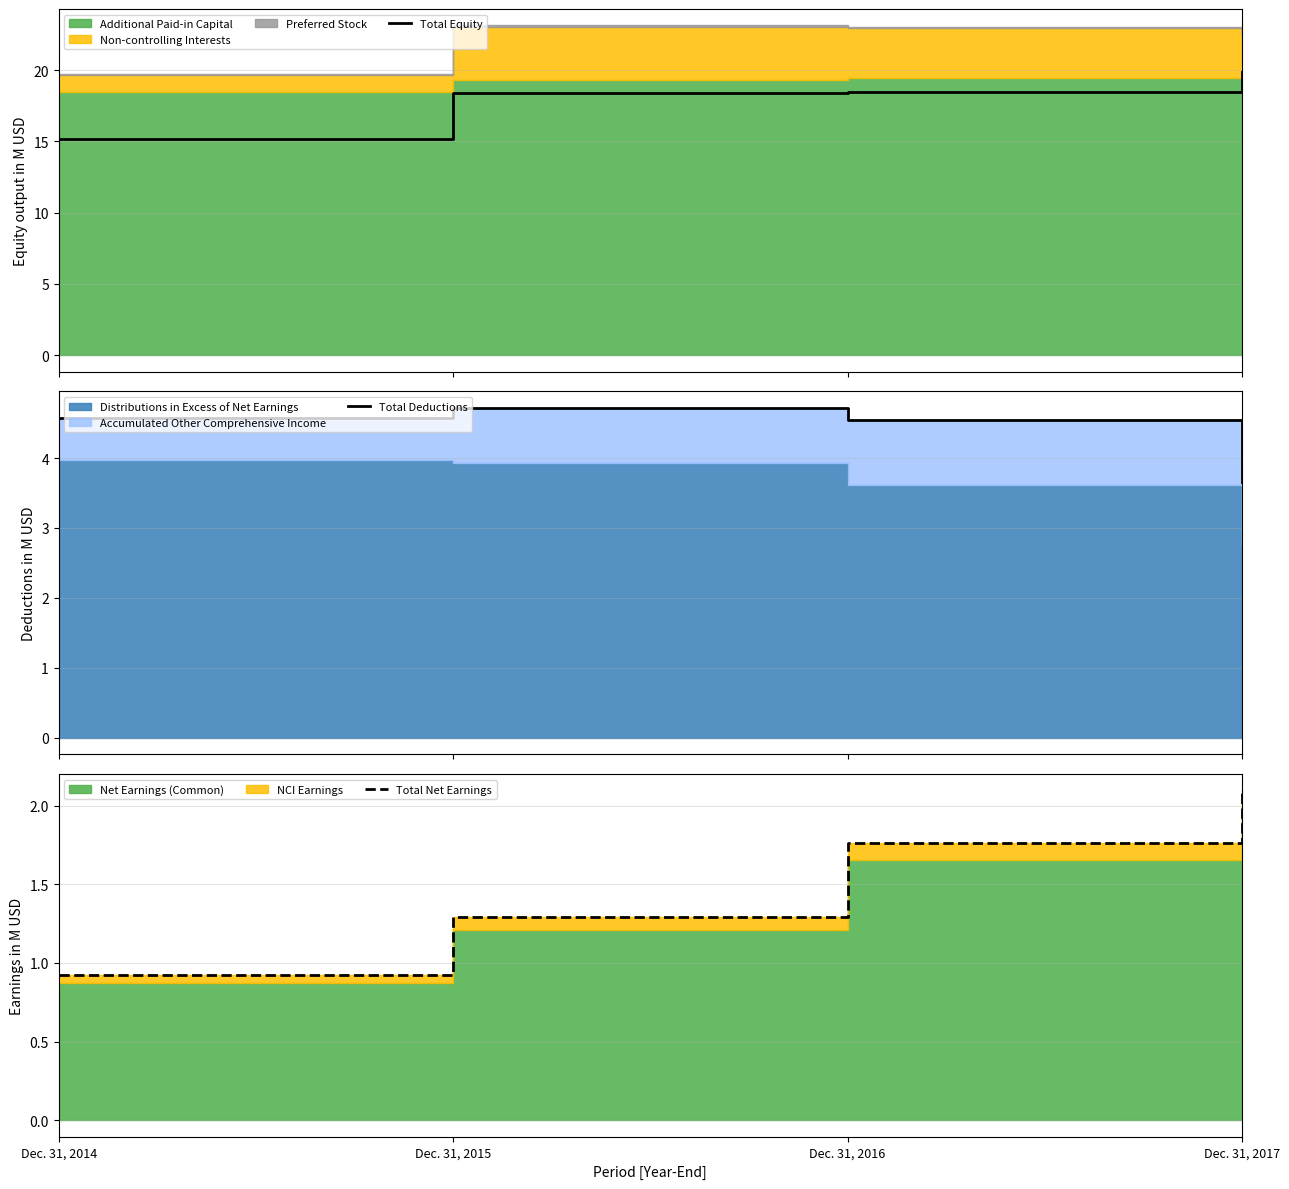

What is the value of the Total Equity point at the 2nd from the left?

18.4